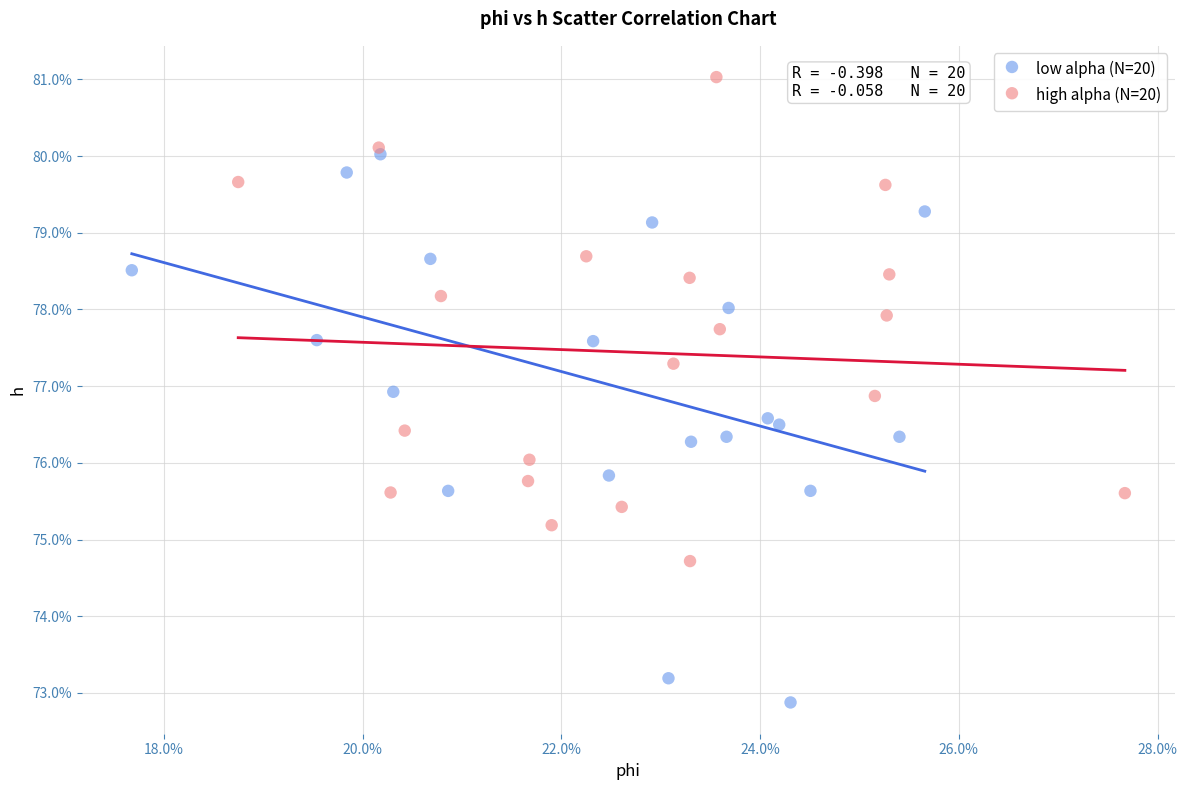

Which series has the largest Y range (max minus min)?

low alpha (N=20)